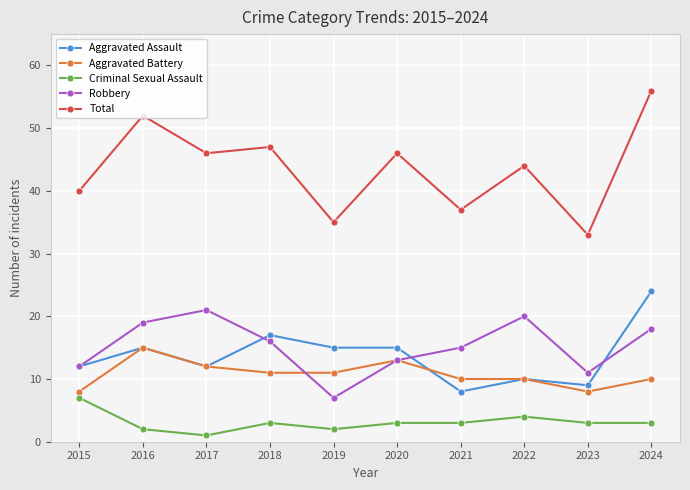

Does the chart have visible grid lines?

Yes